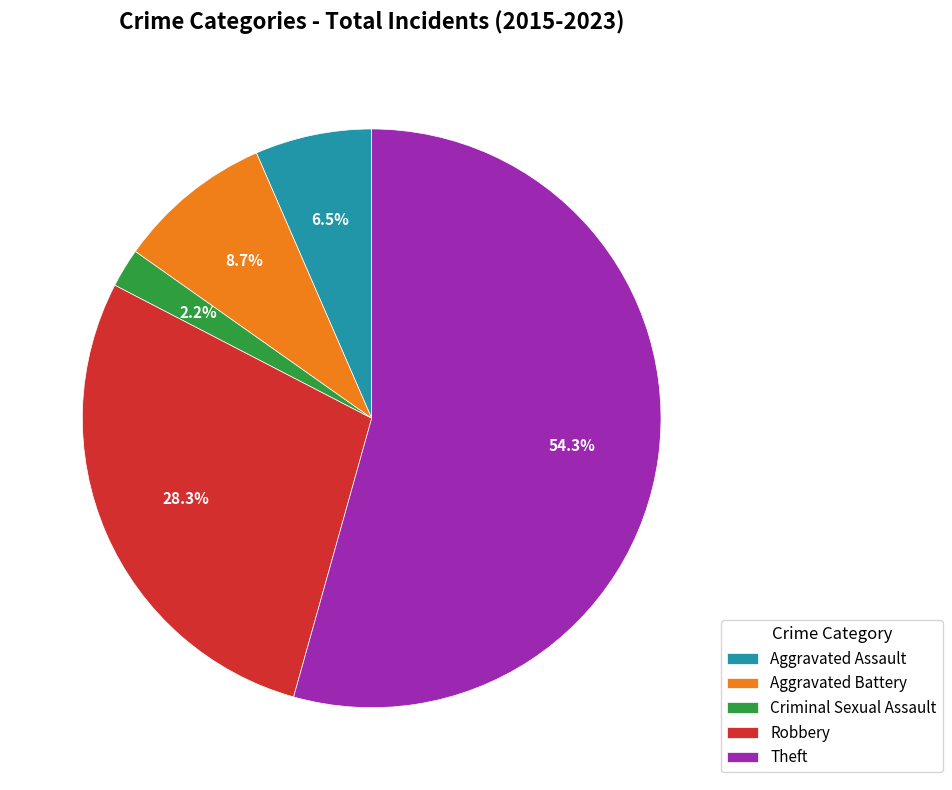

Which slice represents more than half of the pie?

Theft